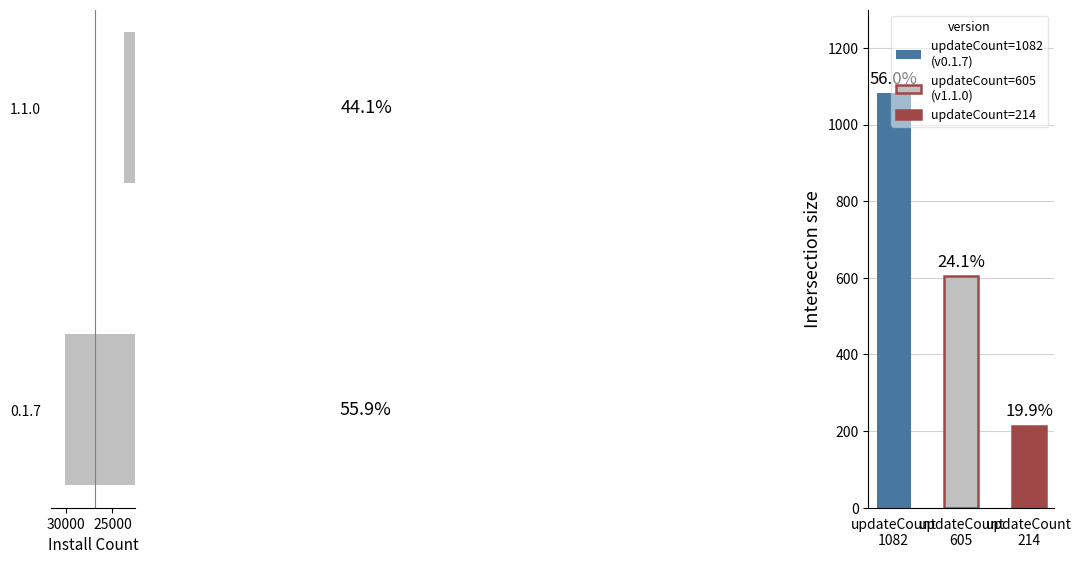

The chart shows a value of 10777 at 1.1.0. True or false?

False